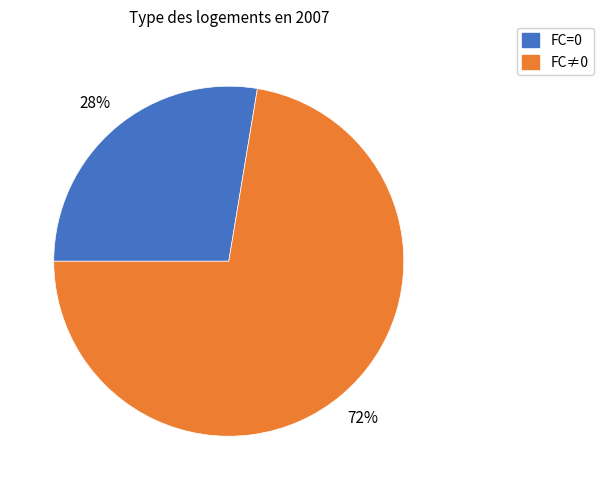

To the nearest percent, what percentage of the pie is FC=0?

28%